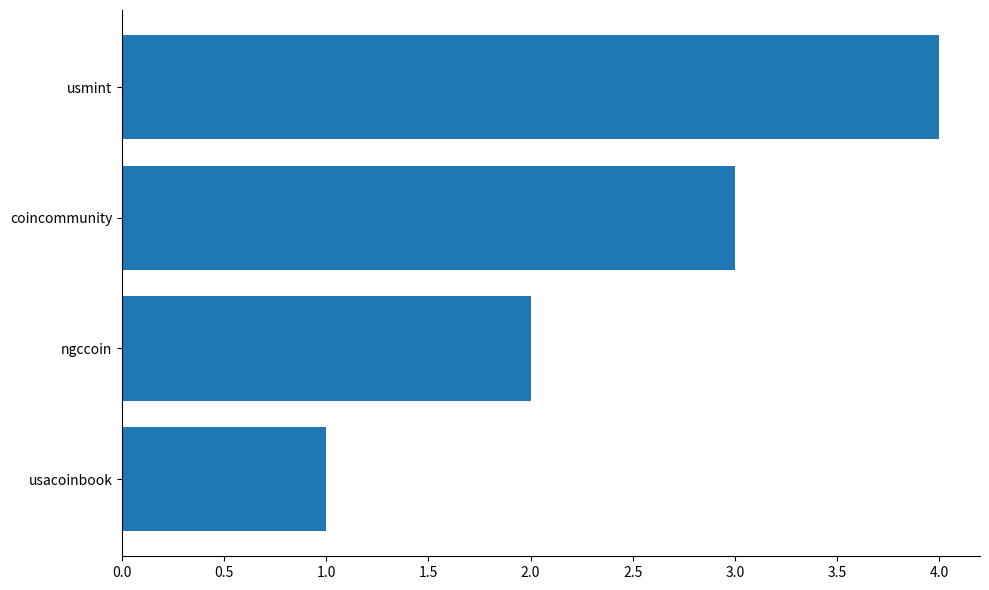

What is the difference between the maximum and minimum values?

3